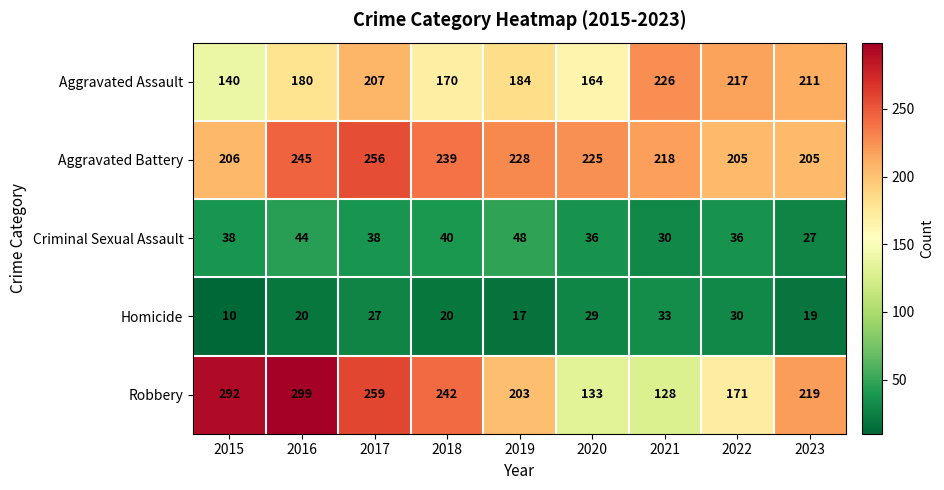

What is the difference between the highest and lowest values at 2016?

279